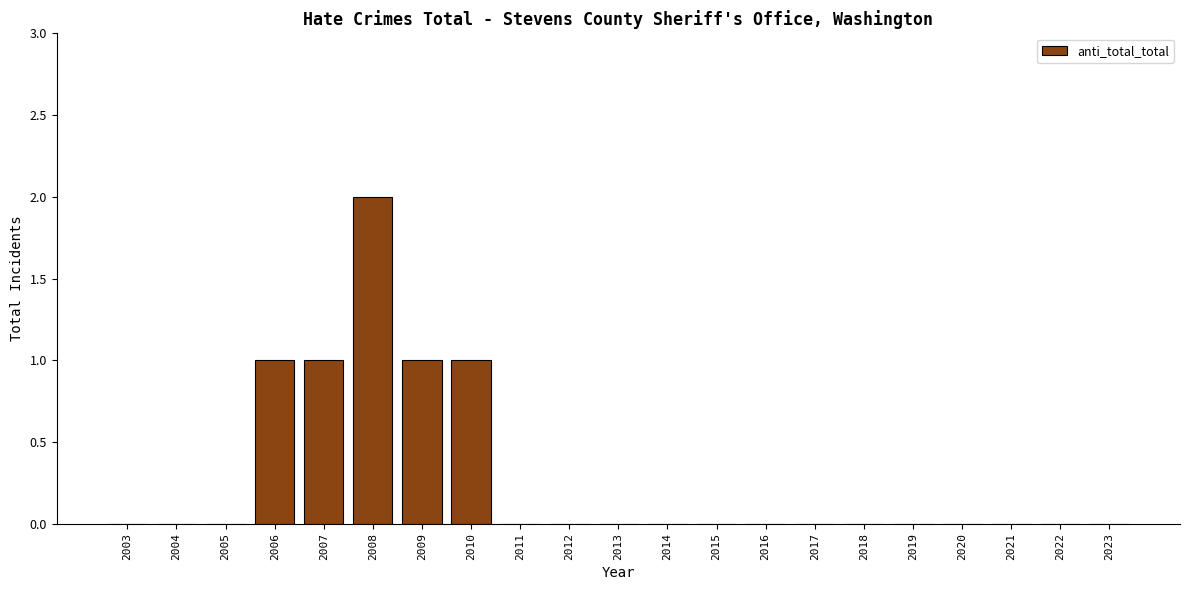

Reading left to right, what are all the values shown in this chart?

2003=0	2004=0	2005=0	2006=1	2007=1	2008=2	2009=1	2010=1	2011=0	2012=0	2013=0	2014=0	2015=0	2016=0	2017=0	2018=0	2019=0	2020=0	2021=0	2022=0	2023=0